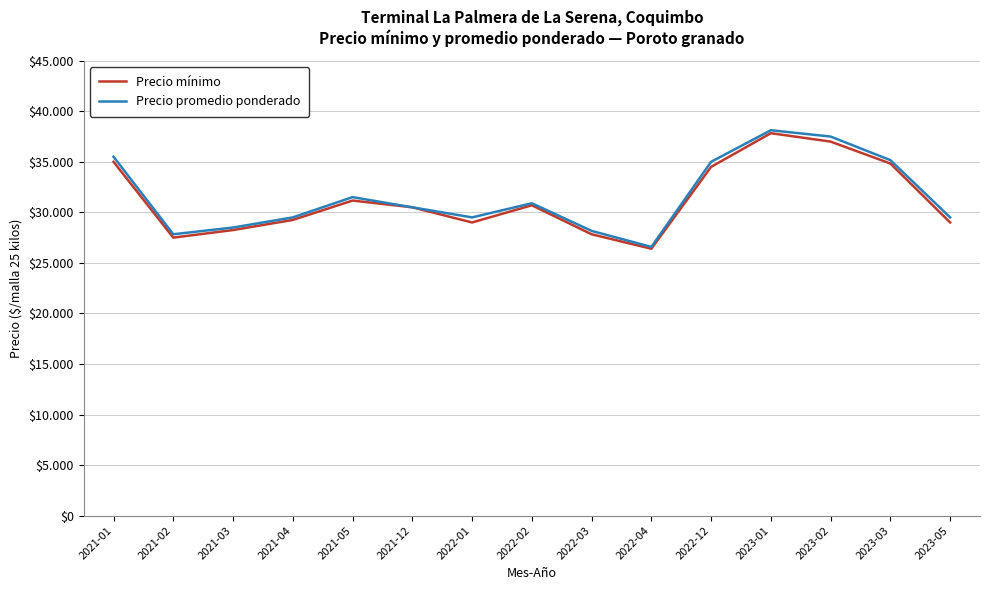

What are all the series names shown in the legend?

Precio mínimo, Precio promedio ponderado